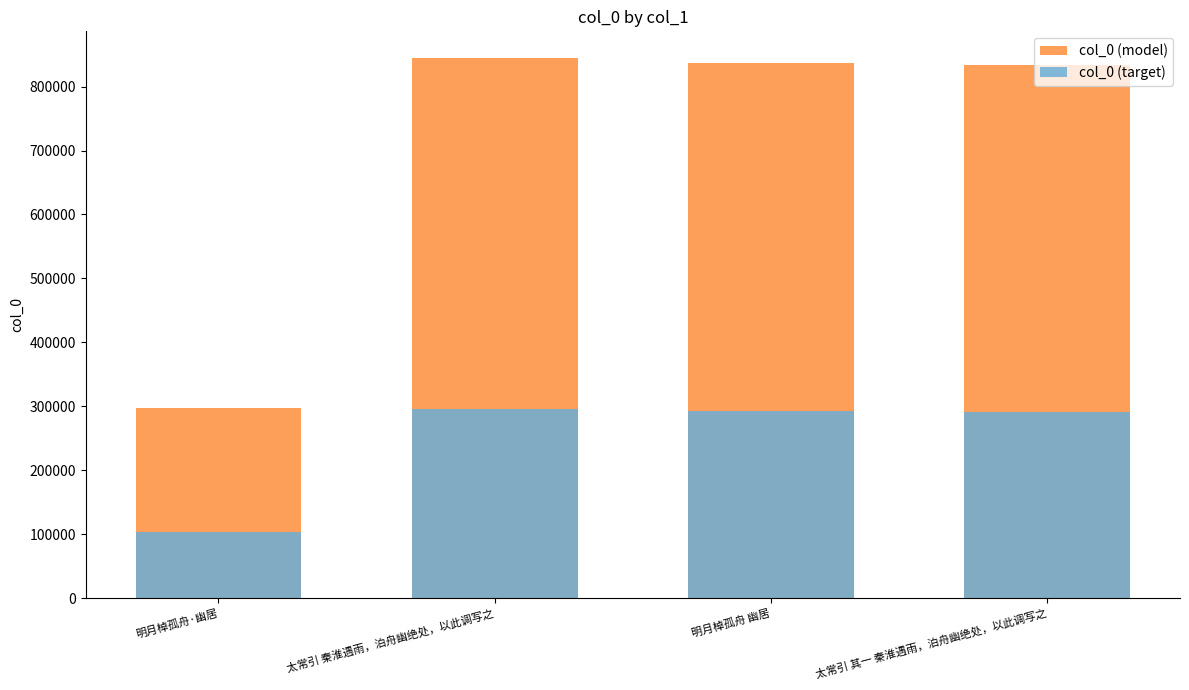

Reading left to right, what are all the values shown in this chart?

col_0 (model): 明月棹孤舟·幽居=297529.0	太常引 秦淮遇雨，泊舟幽绝处，以此调写之=844163.0	明月棹孤舟 幽居=836294.0	太常引 其一 秦淮遇雨，泊舟幽绝处，以此调写之=833921.0
col_0 (target): 明月棹孤舟·幽居=104135.1	太常引 秦淮遇雨，泊舟幽绝处，以此调写之=295457.0	明月棹孤舟 幽居=292702.9	太常引 其一 秦淮遇雨，泊舟幽绝处，以此调写之=291872.3